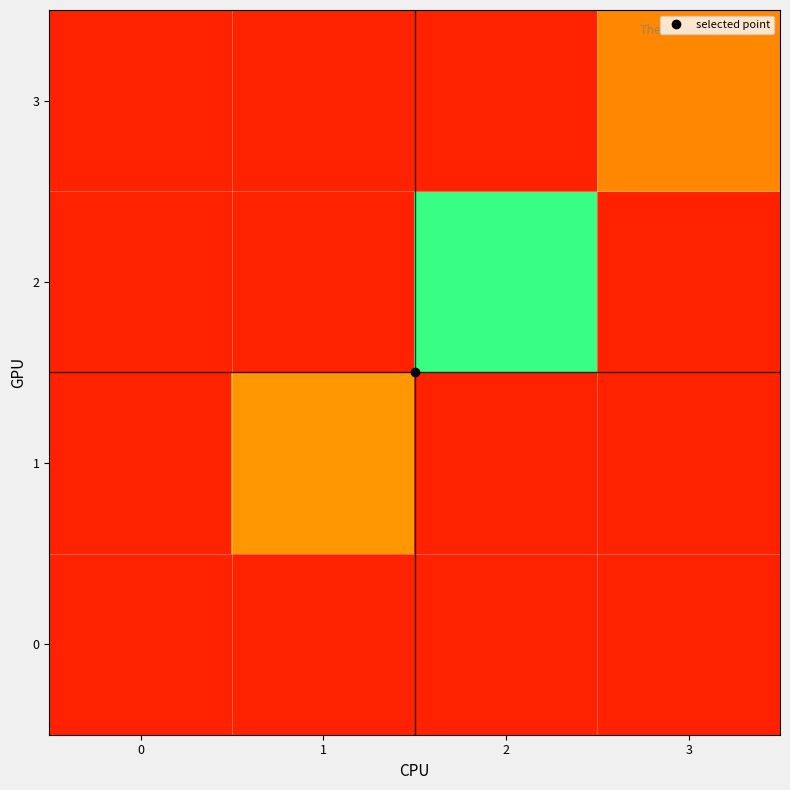

Rank the series by their average value, from lowest to highest.

0, 1, 2, 3